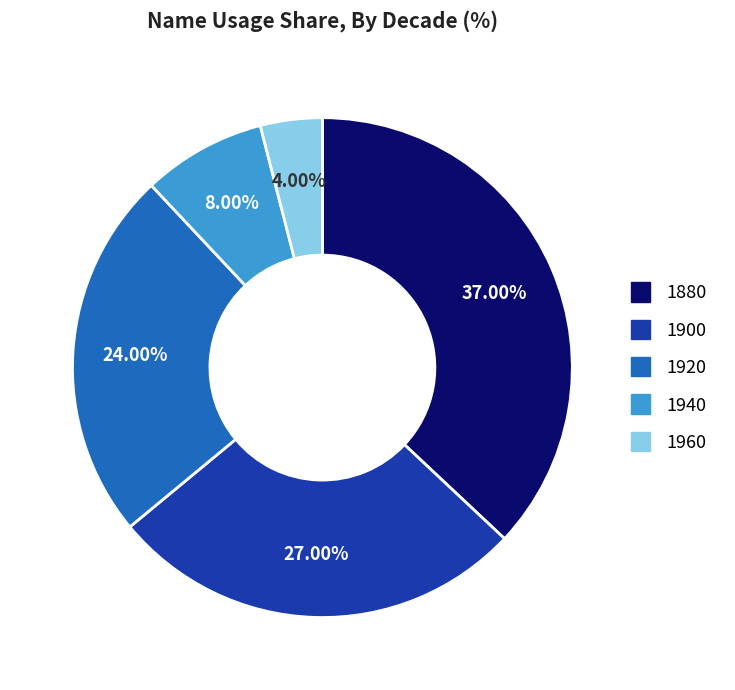

Count the number of slices in the pie.

5